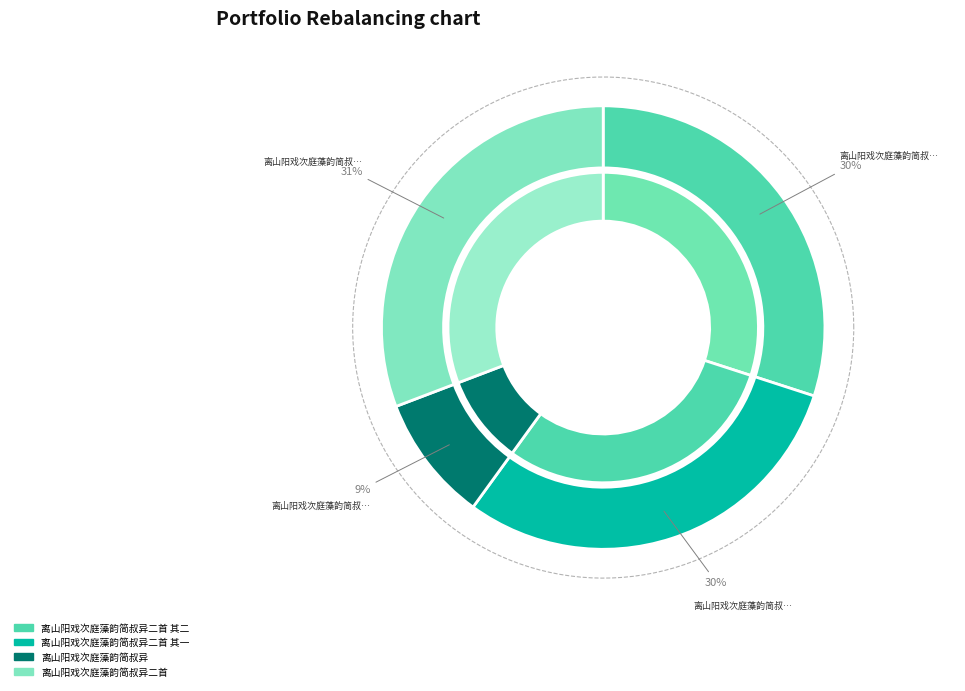

How many segments does this pie chart have?

4